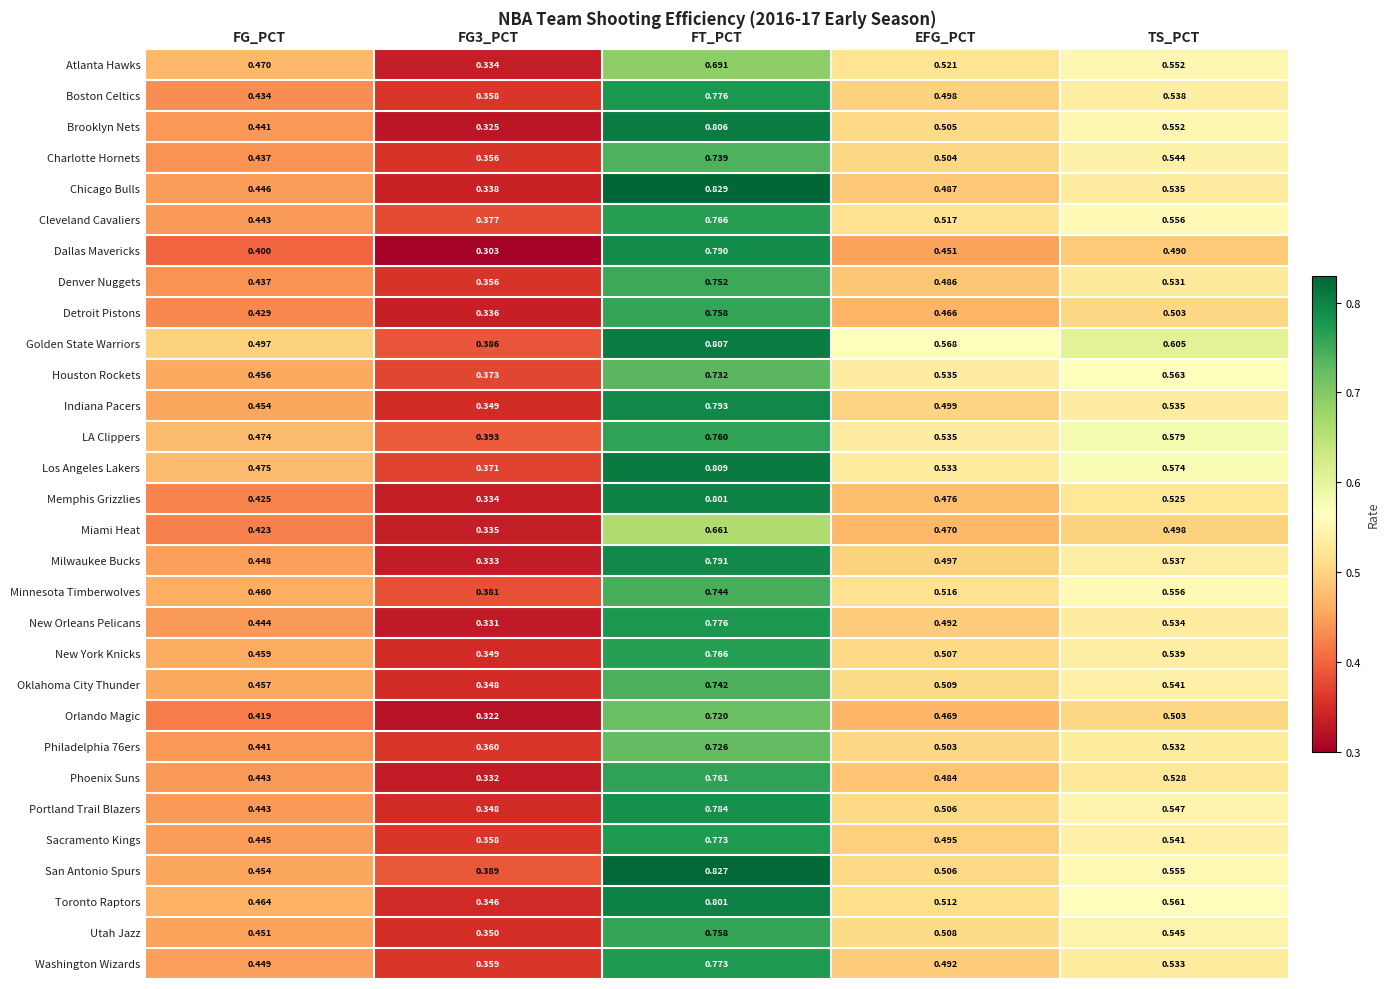

At which label does Charlotte Hornets reach its peak?

FT_PCT